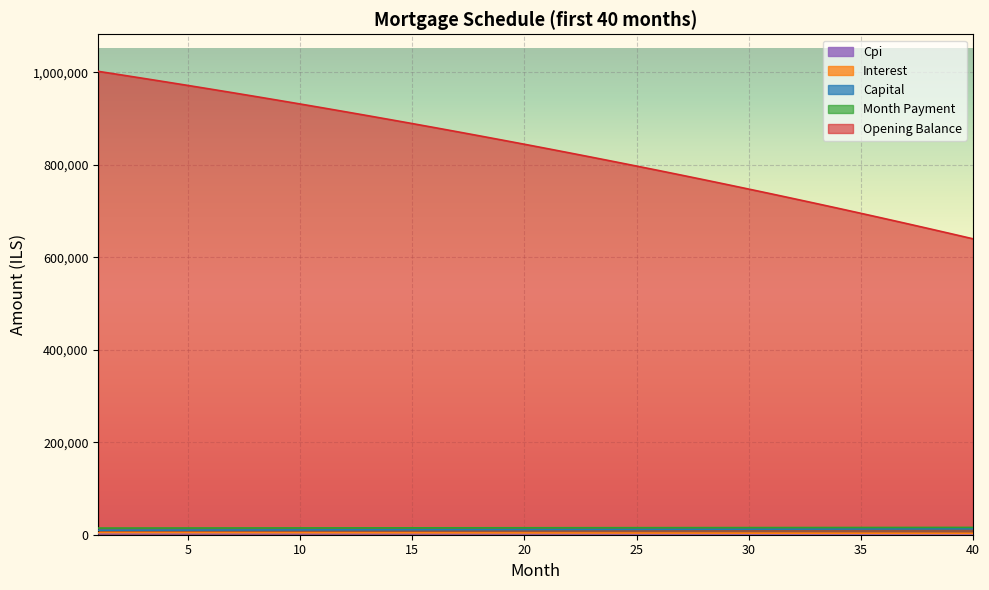

At 30, list the series in order from smallest to largest.

cpi, interest, capital, month_payment, opening_balance